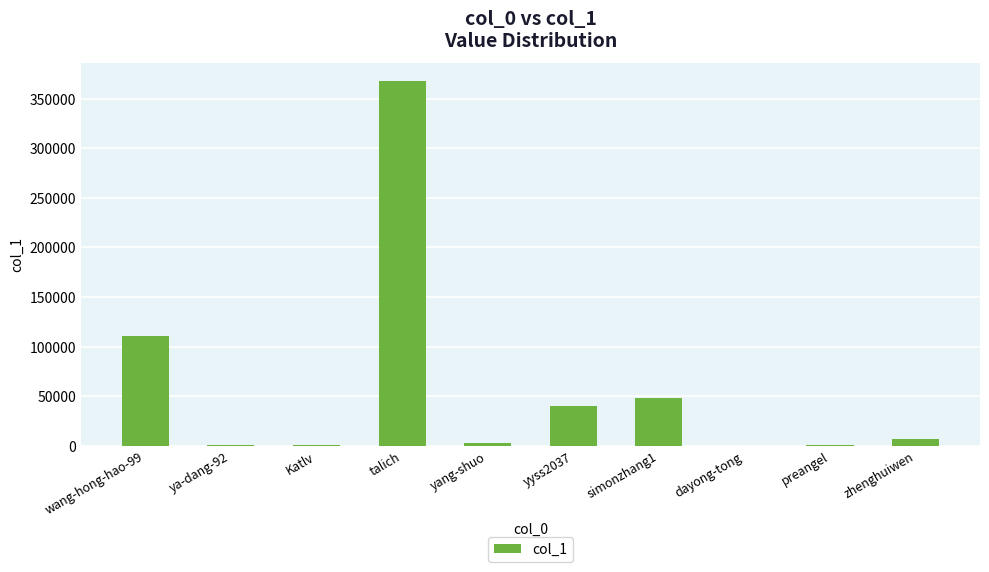

Is it true that the value at wang-hong-hao-99 is 110349?

True